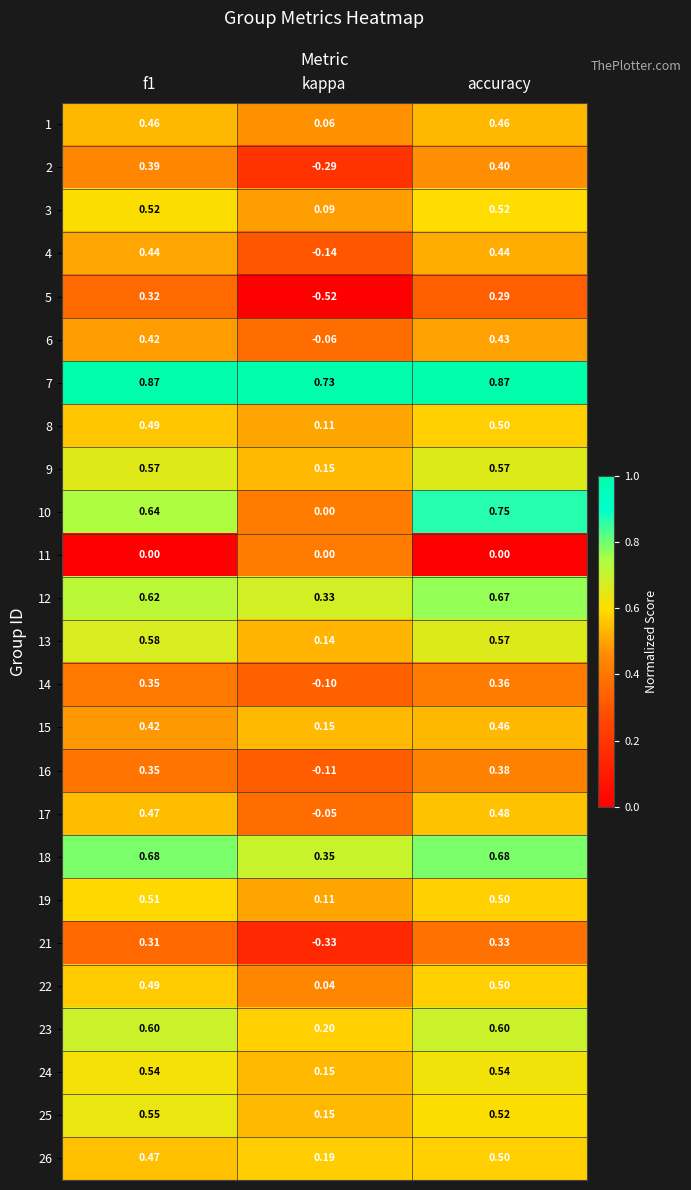

At which category is the sum across all series the highest?

accuracy